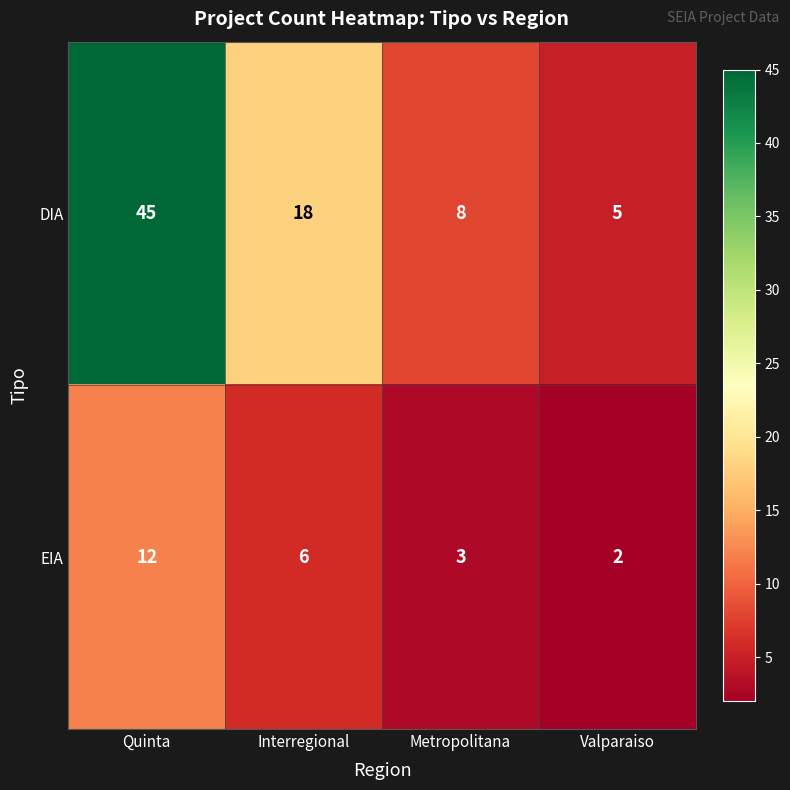

Where does the EIA series first go above 6?

Quinta